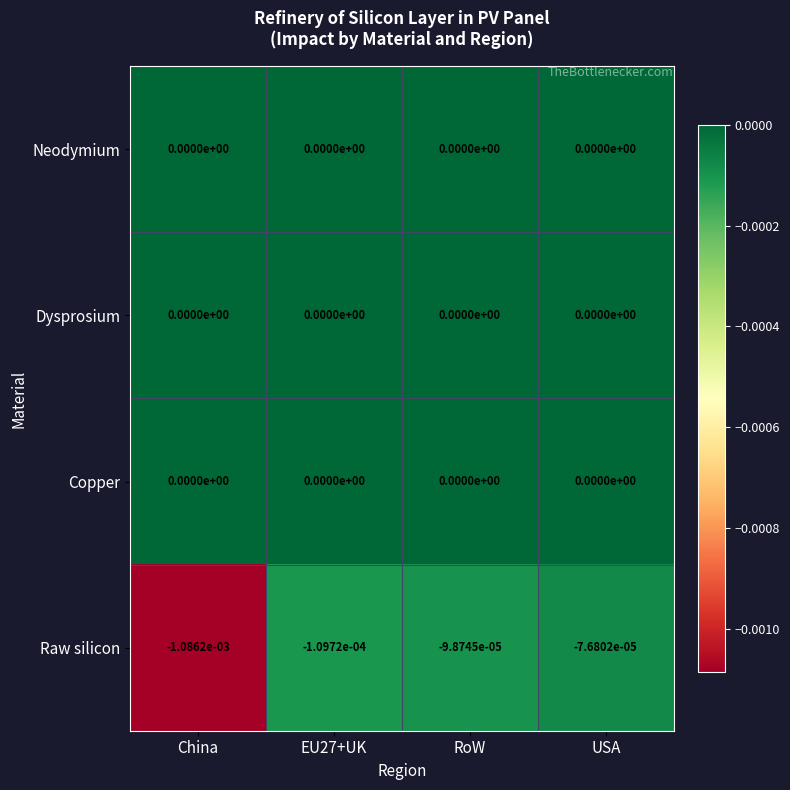

True or false: Raw silicon has a value of -0.0 at USA.

True